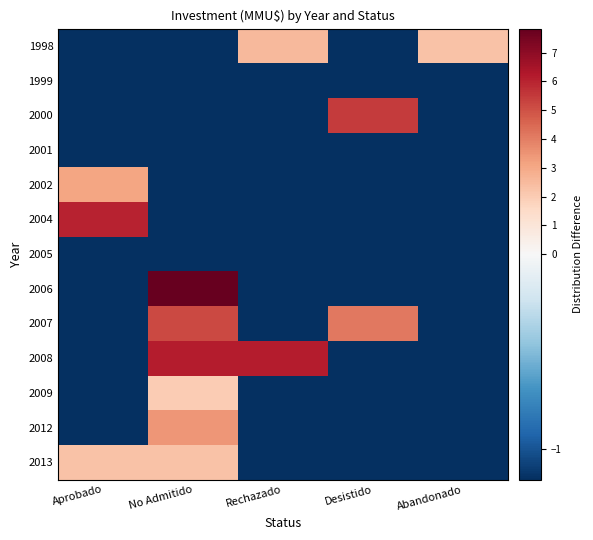

Which category has the lowest value across all series?

Rechazado